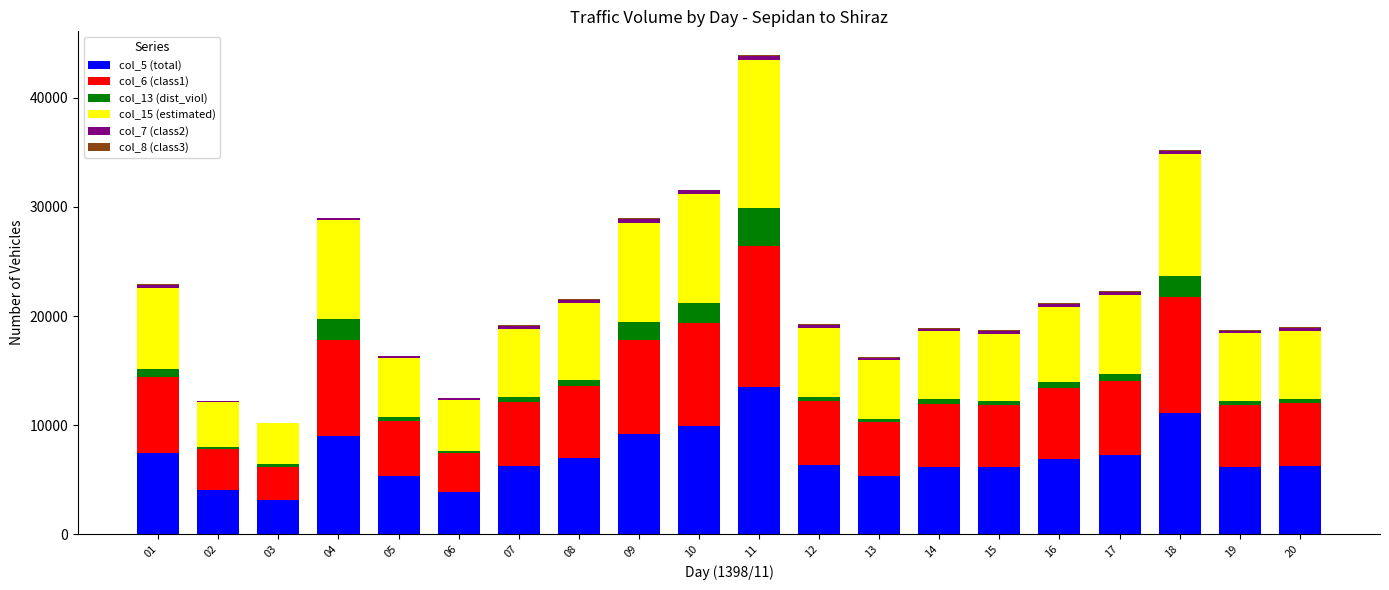

At which category is the sum across all series the highest?

11